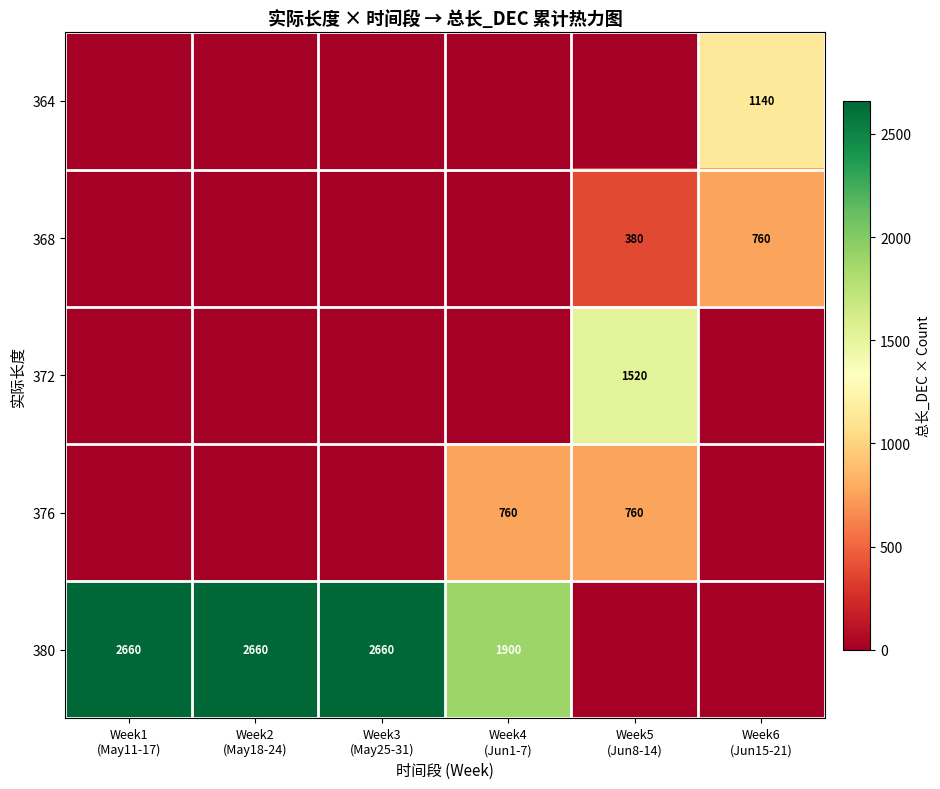

At which category is the sum across all series the highest?

Week1
(May11-17)